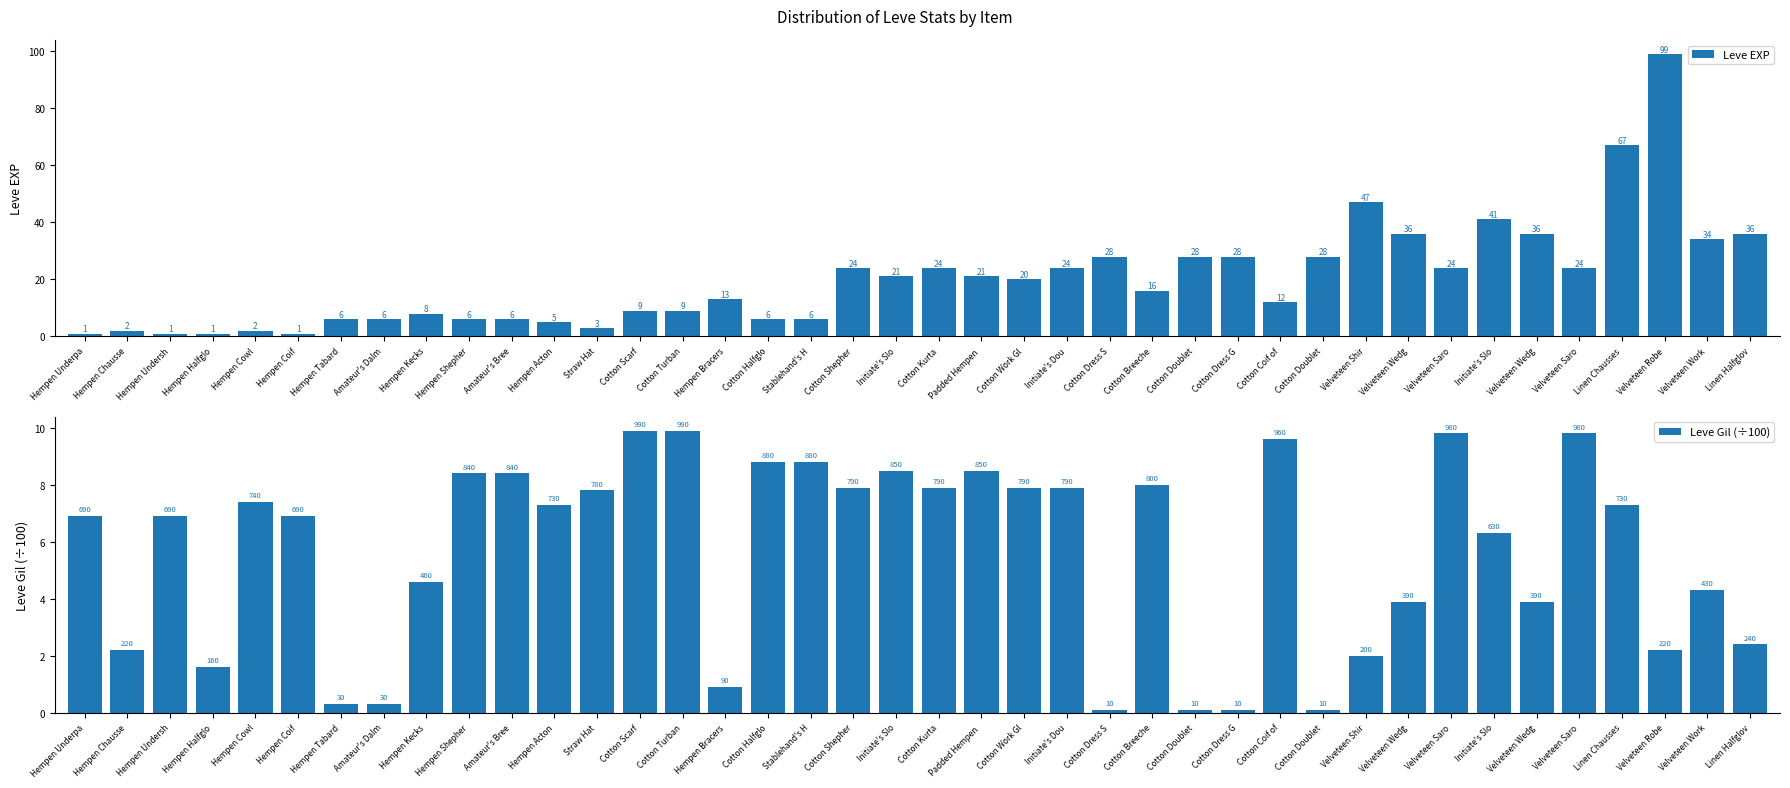

Rank the series by their average value, from highest to lowest.

Leve EXP, Leve Gil (÷100)